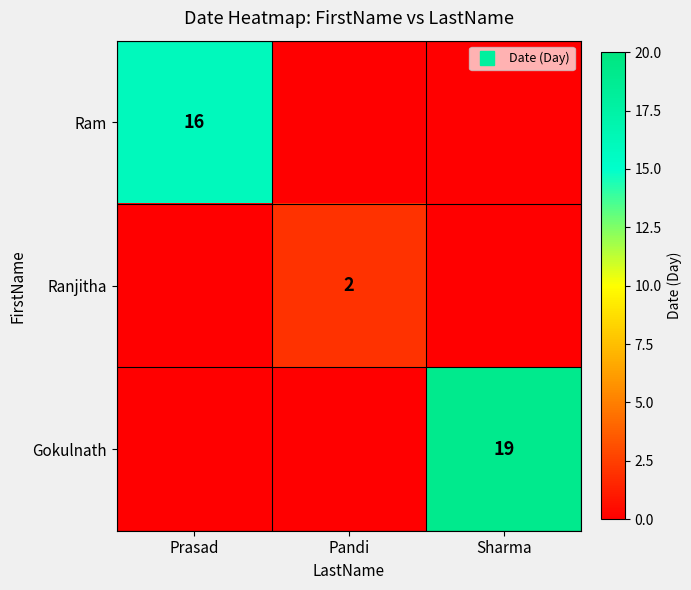

At which label does Ram reach its minimum?

Pandi